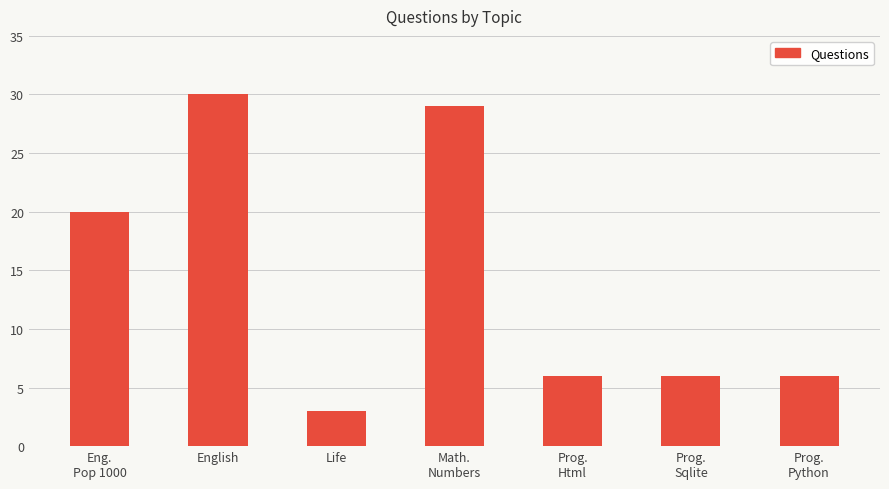

Approximately how many times larger is the value at Math.
Numbers compared to English?

1.0